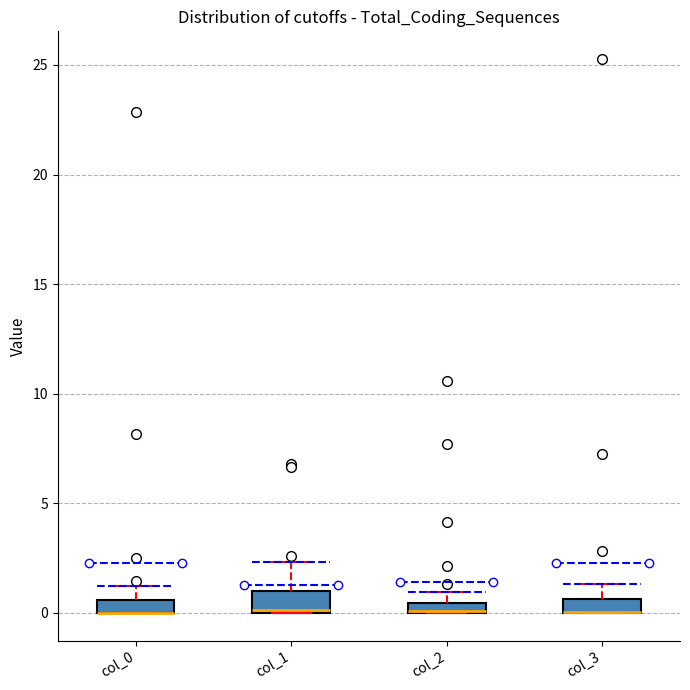

Where is the lower edge of the box for col_0 on the y-axis? The values are not printed on the chart, so give them approximately, as read against the axis.

0.0